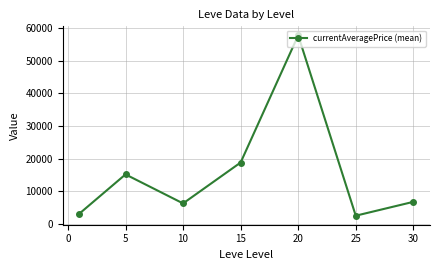

What is the value of the 5th point from the left?

57794.0